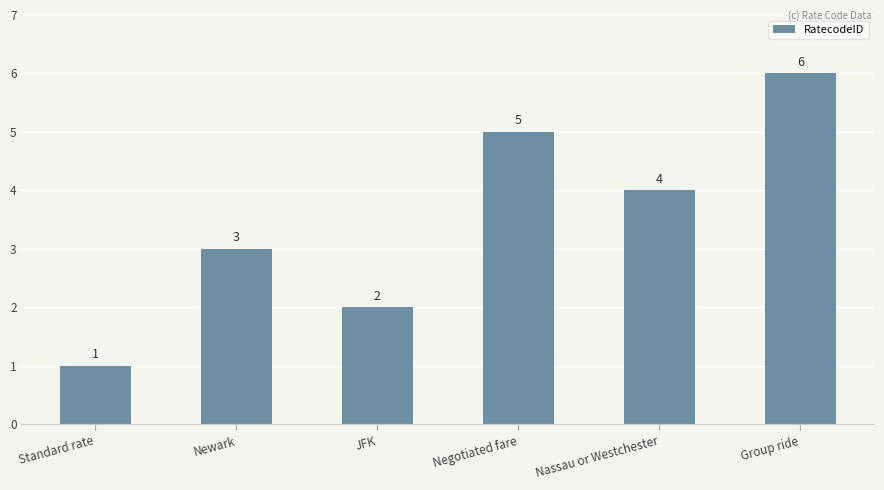

What is the value of the 2nd bar from the left?

3